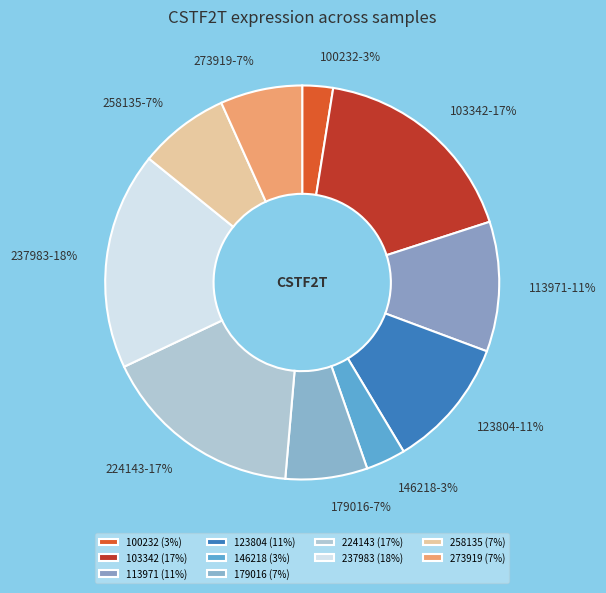

Is it true that 113971 is 11% of the pie?

True